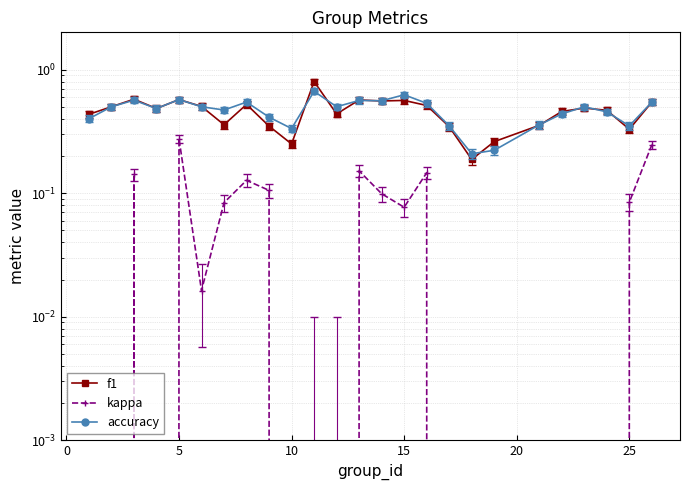

What is the value of the accuracy point at the 9th from the left?

0.4